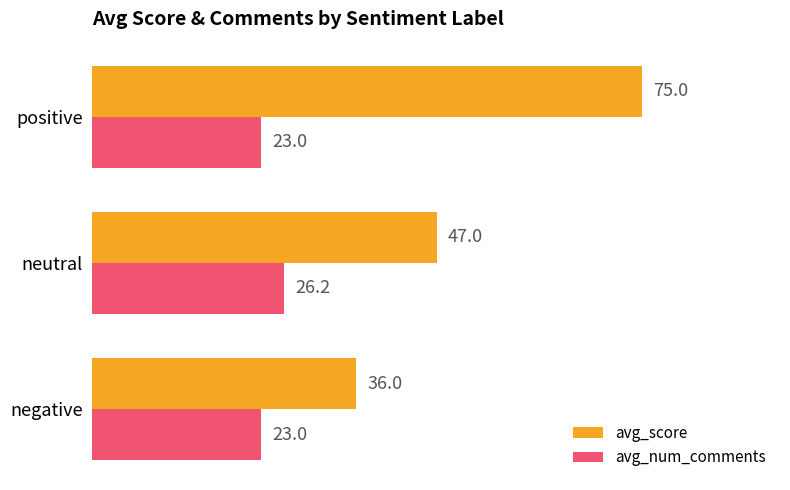

At which label does avg_score reach its peak?

positive